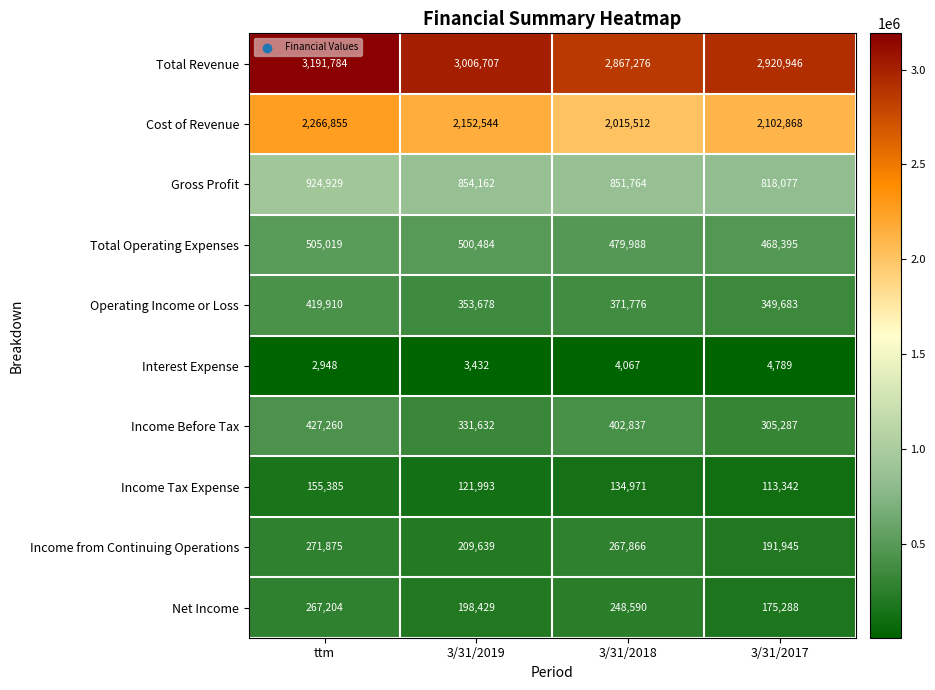

At how many categories does at least one series exceed 1540183?

4